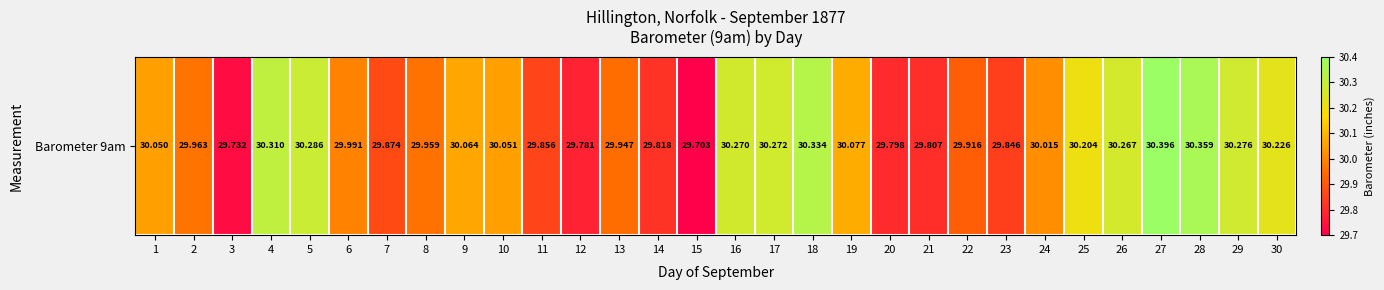

Count the number of categories in the chart.

30